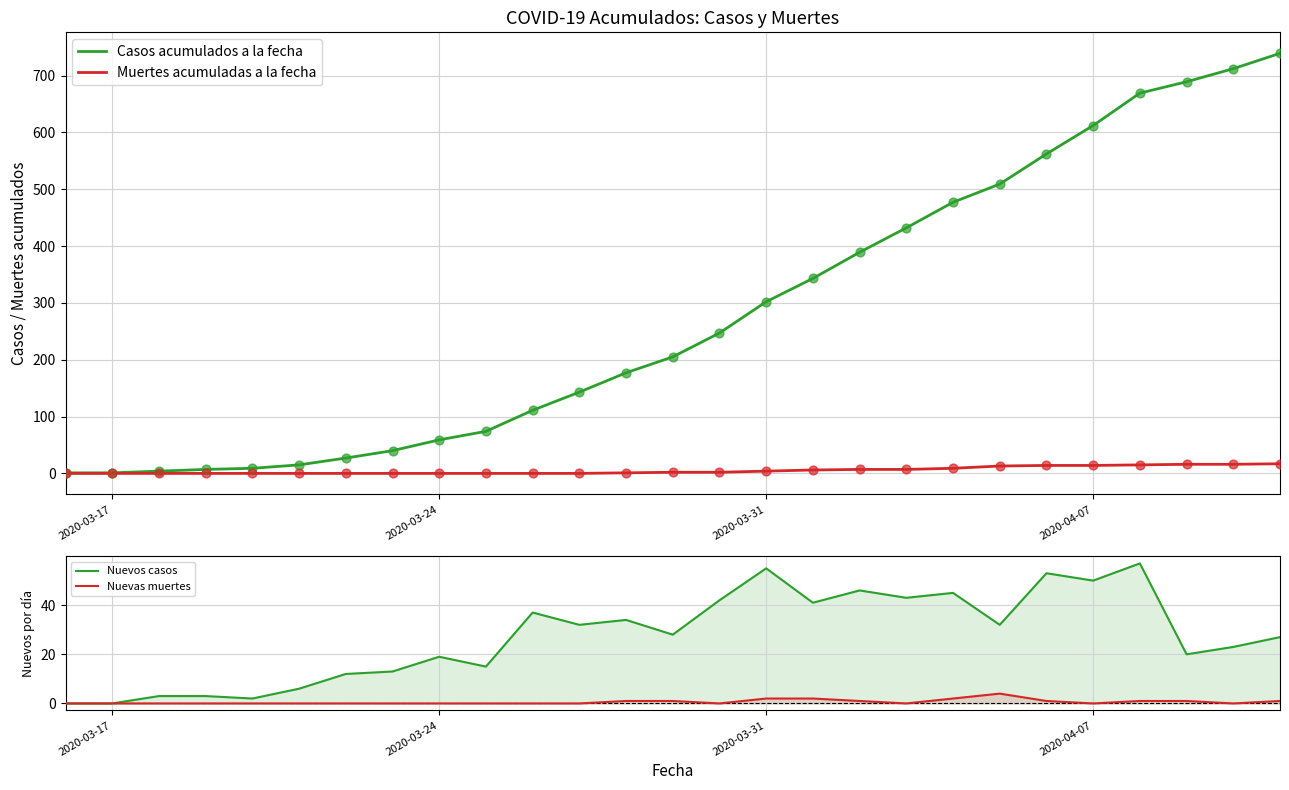

Which series has the largest Y range (max minus min)?

Casos acumulados a la fecha